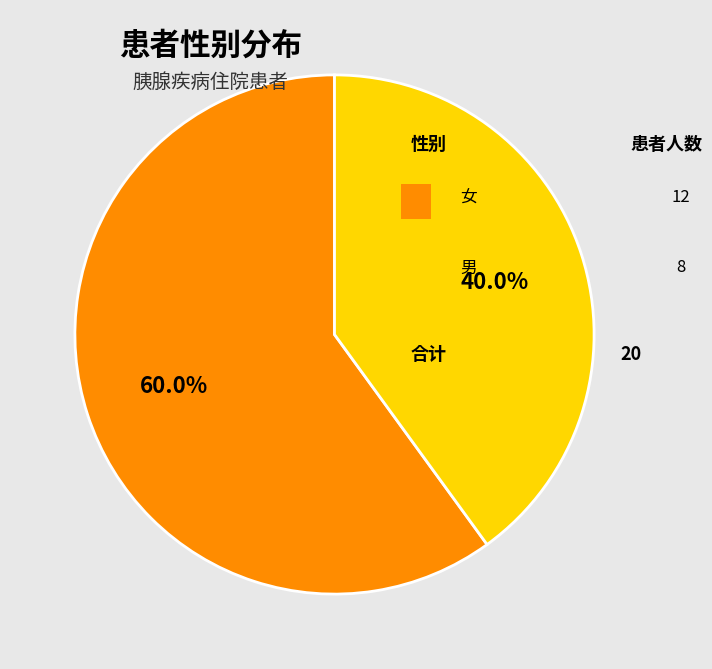

How many segments does this pie chart have?

2